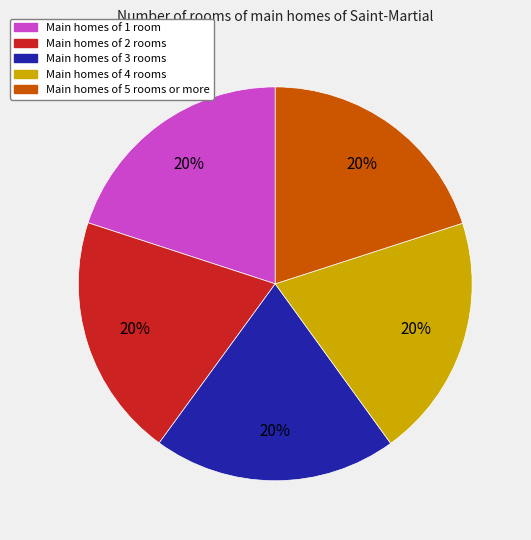

Is there a majority slice in this chart?

No